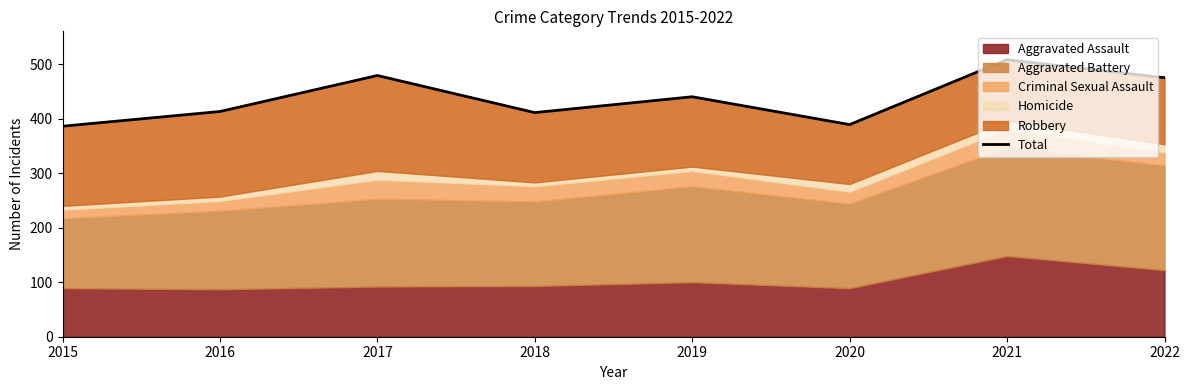

Rank the categories by value from lowest to highest.

2015, 2020, 2018, 2016, 2019, 2022, 2017, 2021